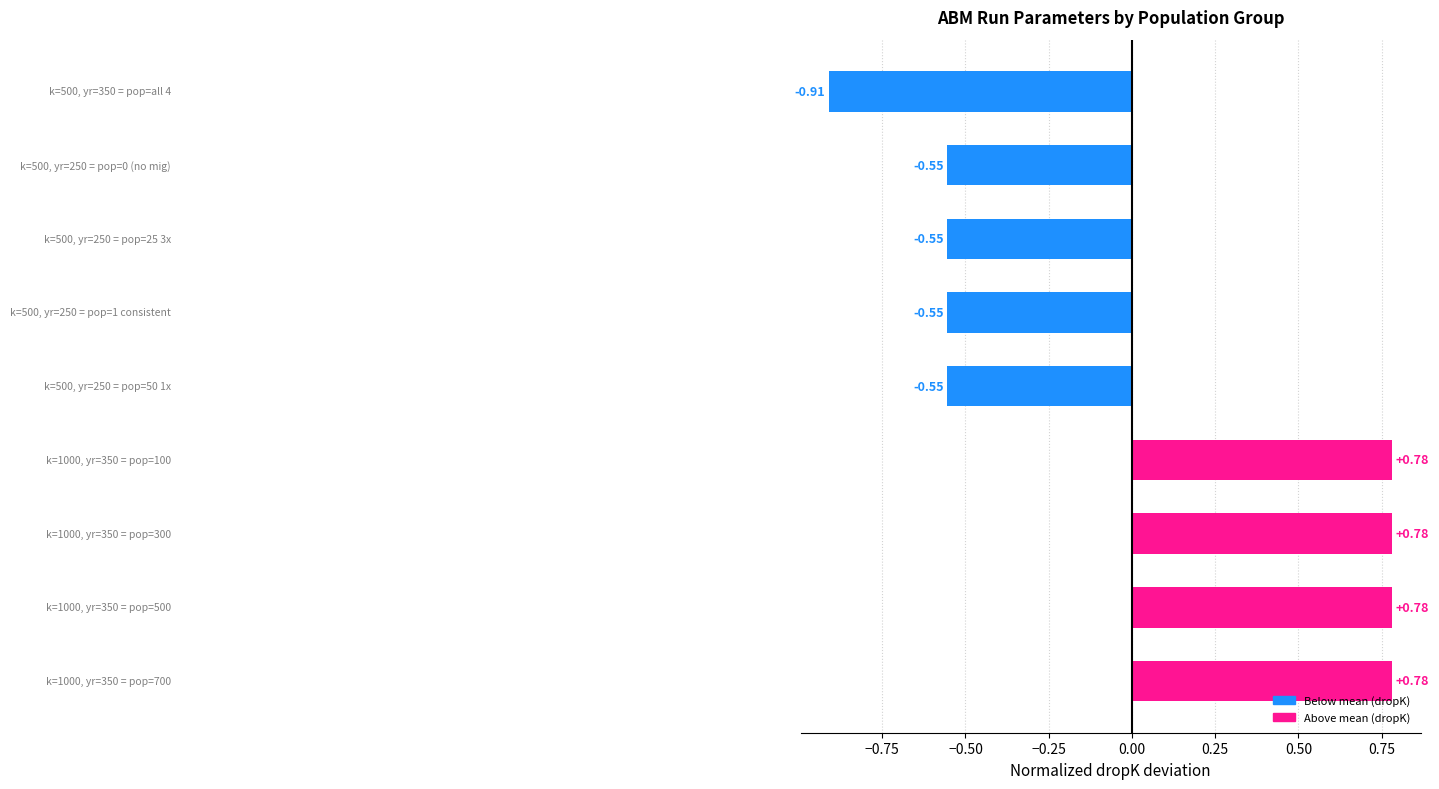

What is the difference between the second highest and second lowest values?

1.3